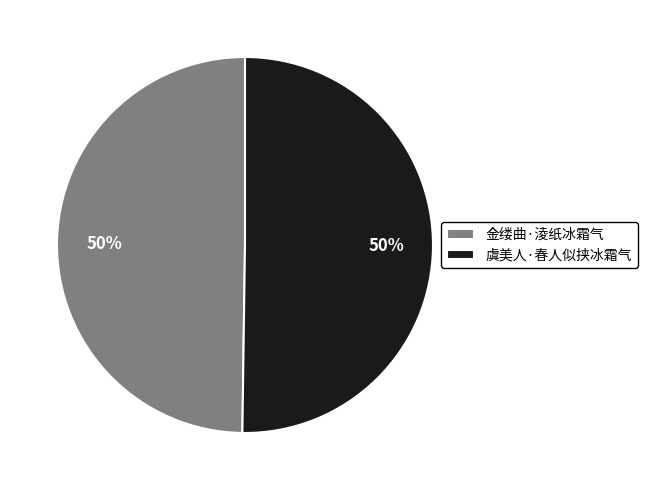

Is the sum of 虞美人·春人似挟冰霜气 and 金缕曲·淩纸冰霜气 greater than half?

Yes